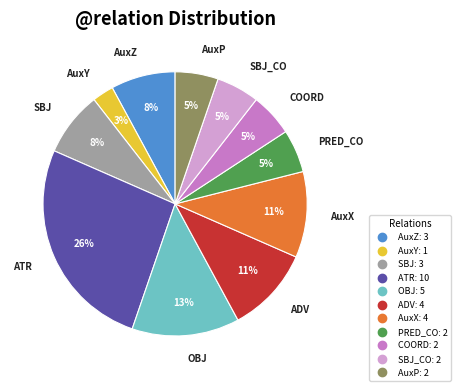

To the nearest percent, what is the average slice percentage?

9%